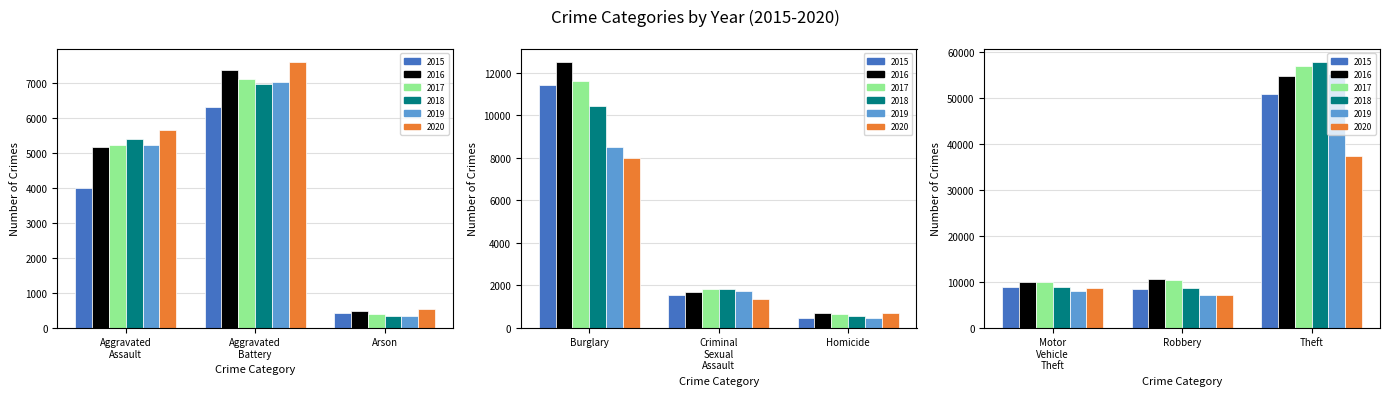

Which series has the largest range (max minus min)?

2018